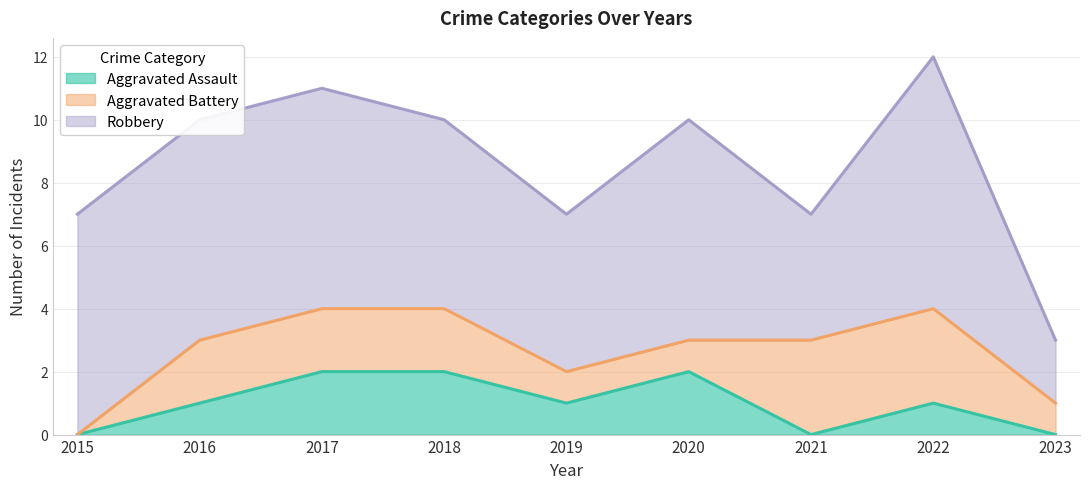

True or false: Aggravated Assault and Aggravated Battery intersect in this chart.

True